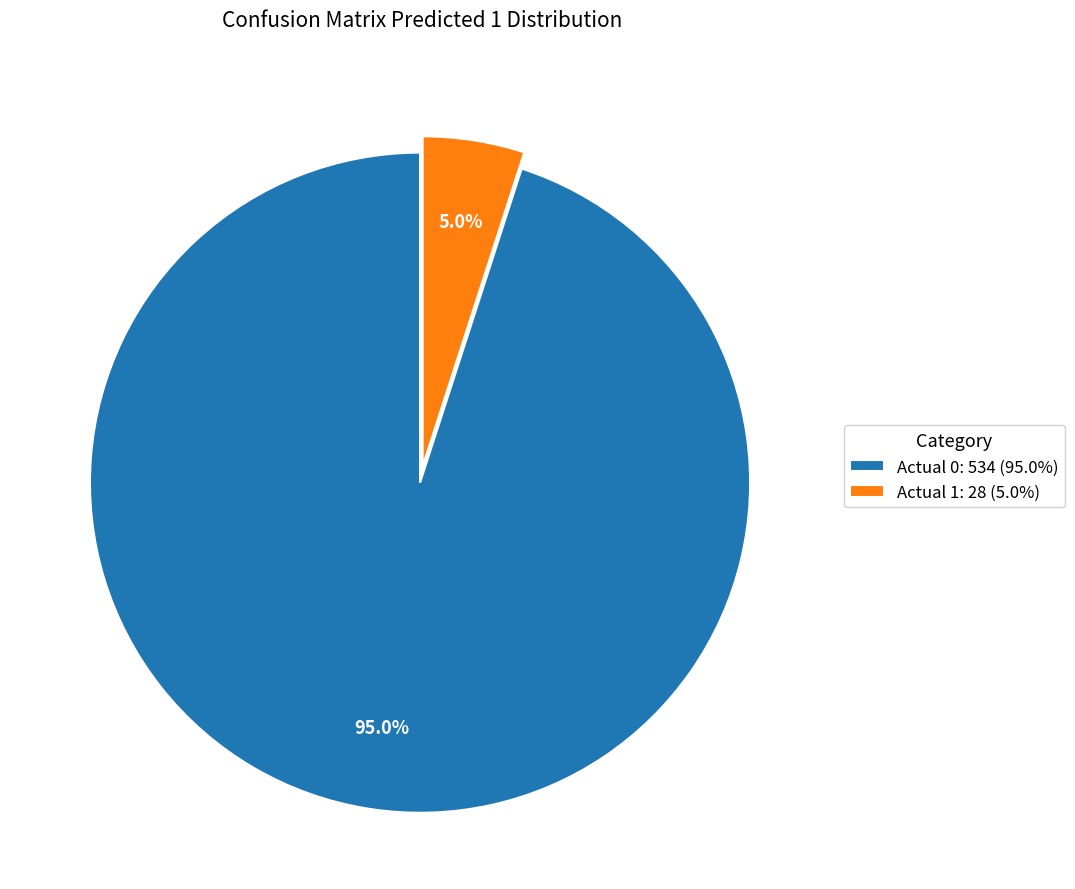

Which slice is the smallest?

Actual 1